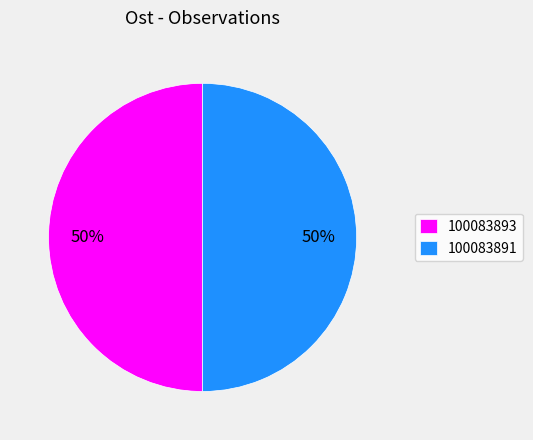

Approximately how many times larger is the value at 100083893 compared to 100083891?

1.0